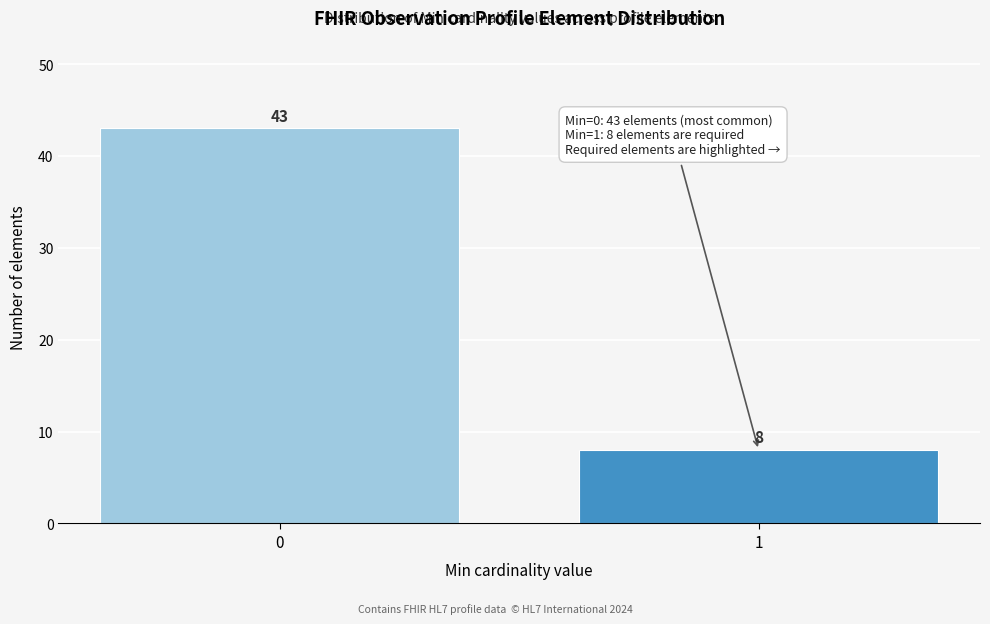

Reading right to left, transcribe all the data shown in this chart.

1=8	0=43